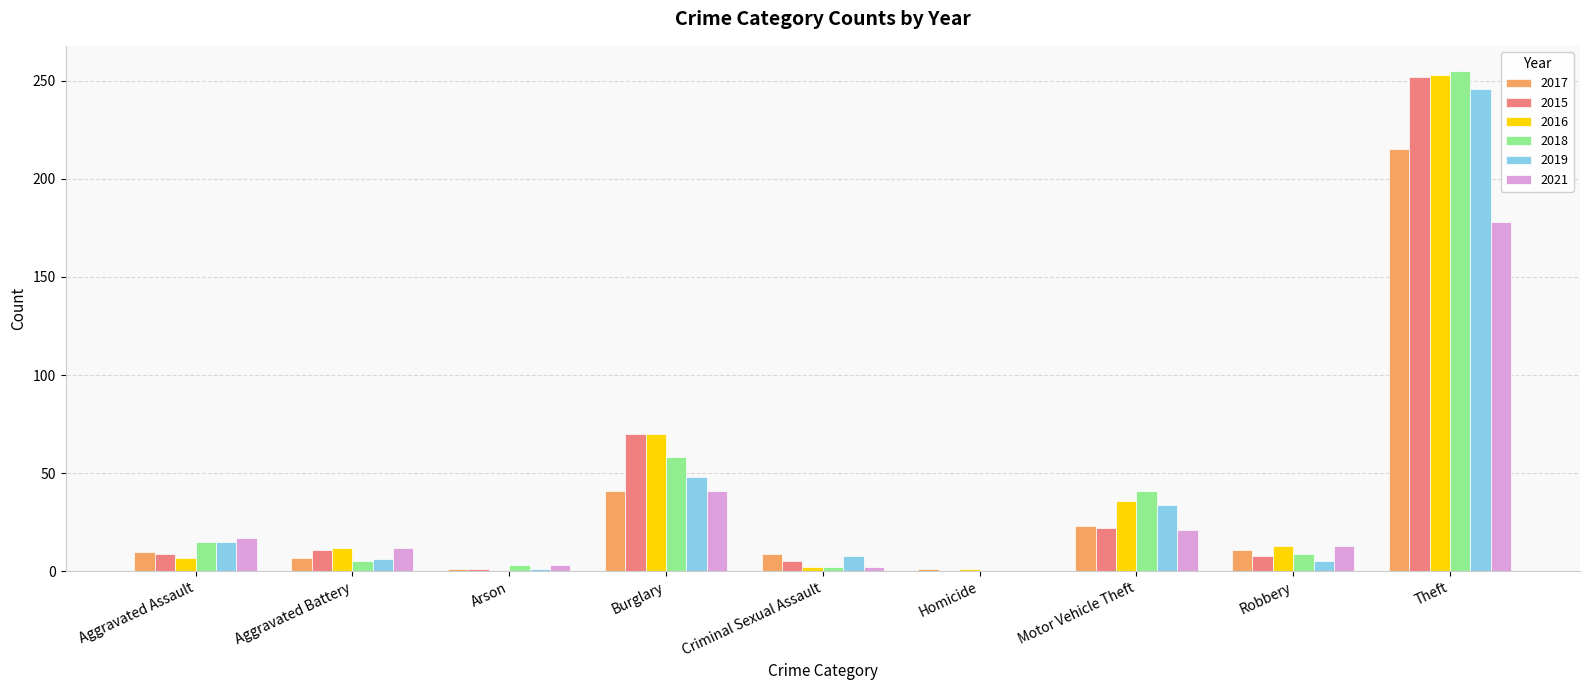

Count the number of data series in this chart.

6